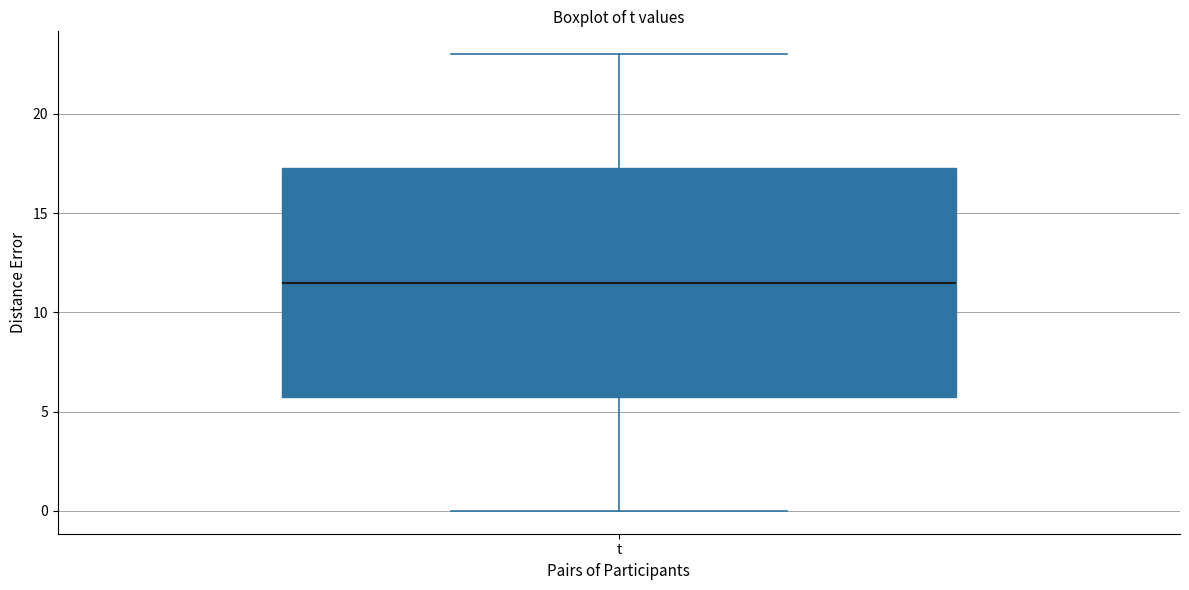

Where does the upper whisker of the box for t end on the y-axis? The values are not printed on the chart, so give them approximately, as read against the axis.

23.0